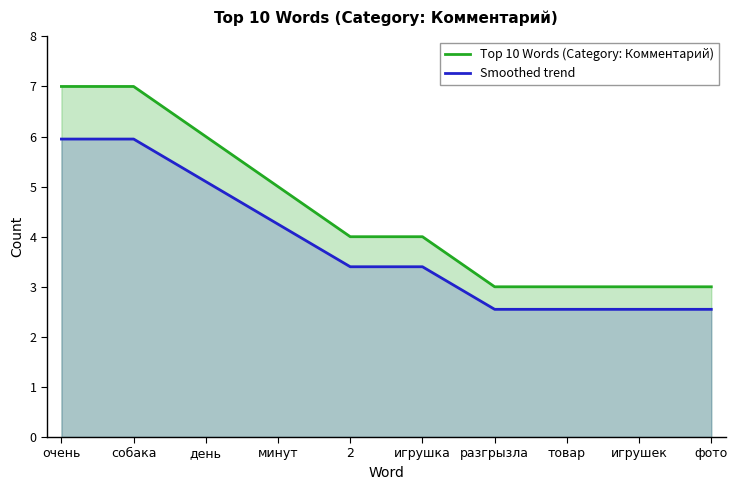

The value of Smoothed trend at фото is 2.5. True or false?

True